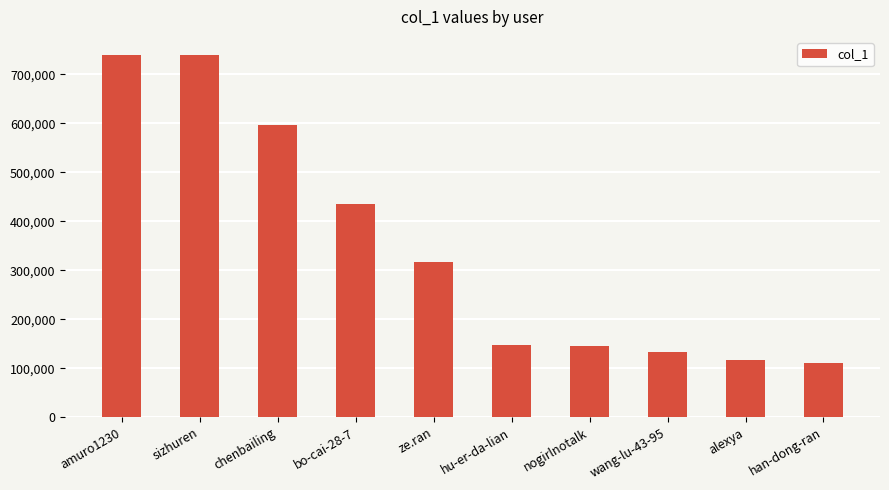

What position from the right is wang-lu-43-95?

3